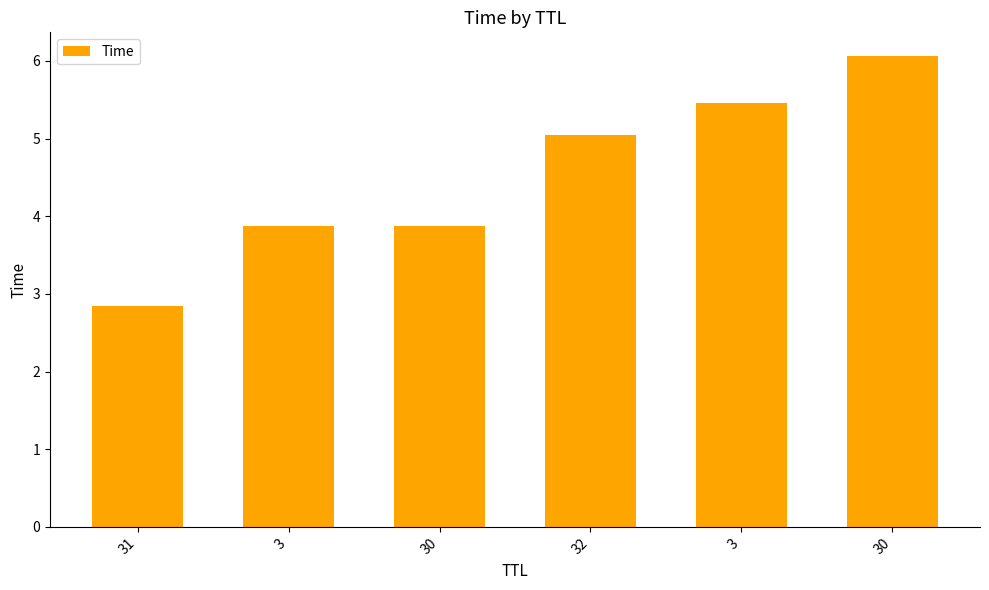

How many data points does each series have?

6